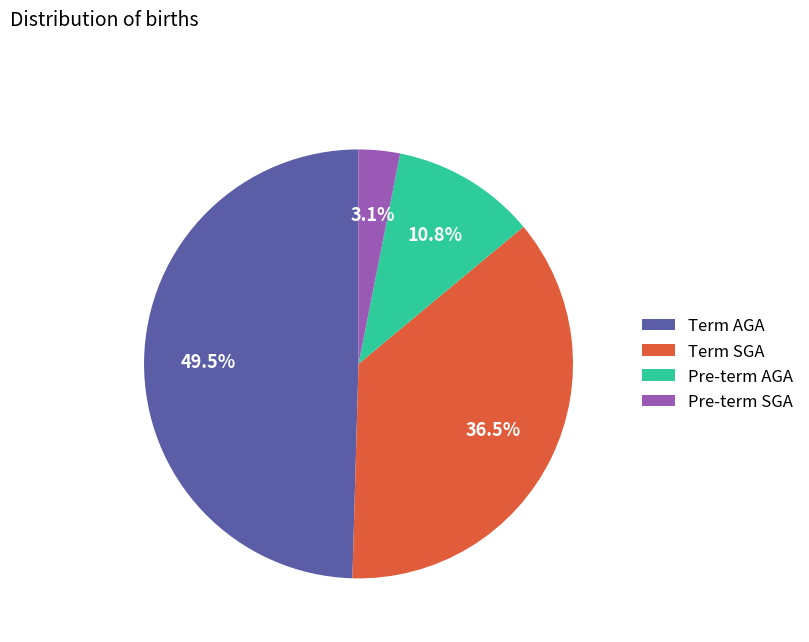

Combined, do Pre-term AGA and Term SGA account for over 50%?

No